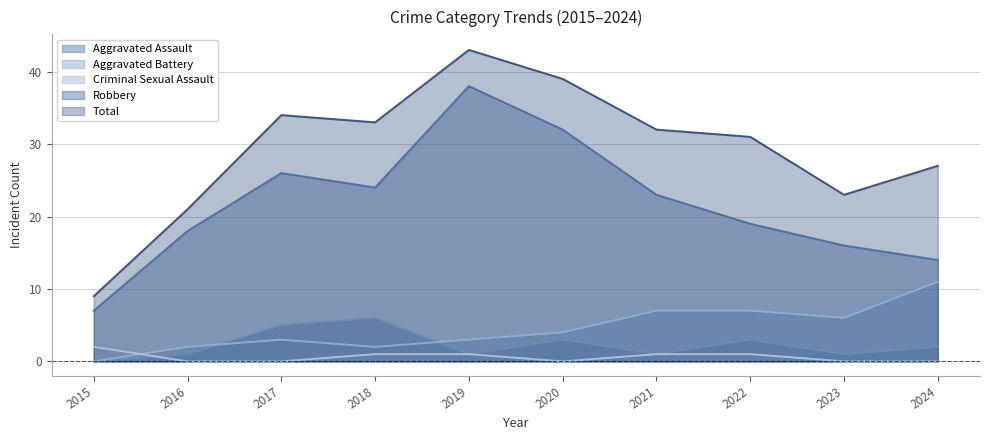

Between 2022 and 2023, which series saw the biggest shift?

Total